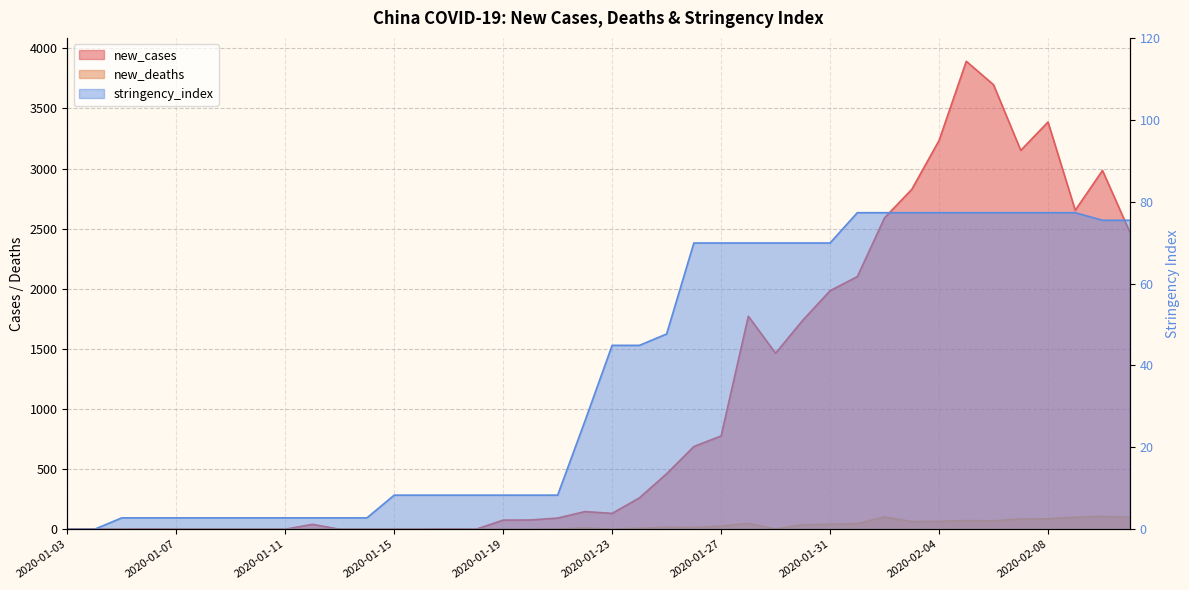

What is the label of the 22nd point from the right?

2020-01-21